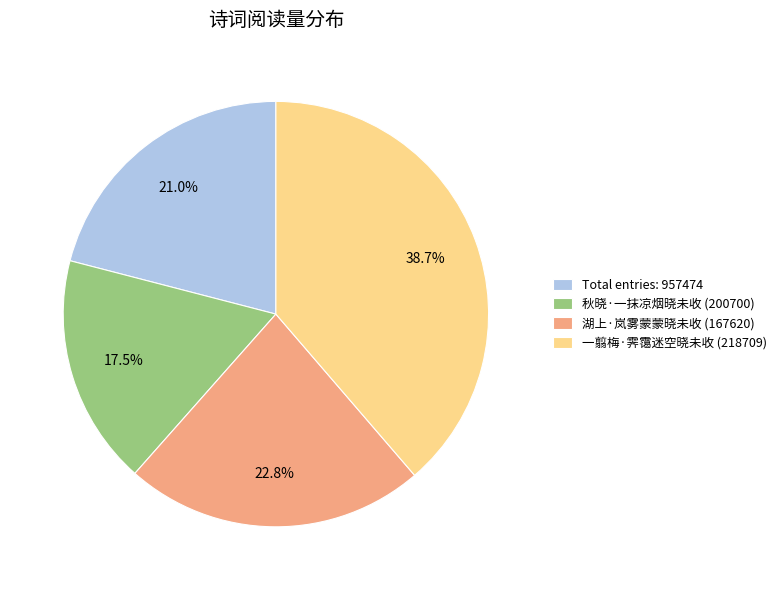

How many slices are in this pie chart?

4